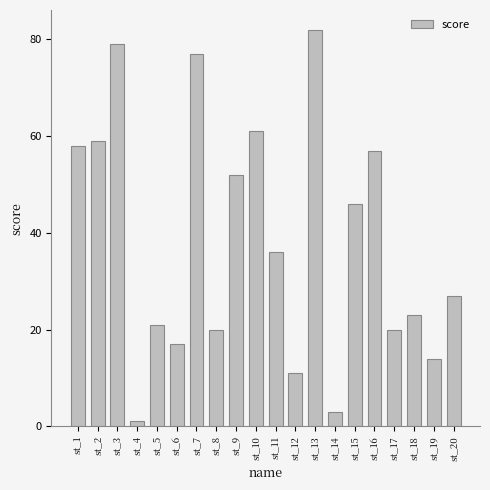

Which has a higher value, st_6 or st_20?

st_20